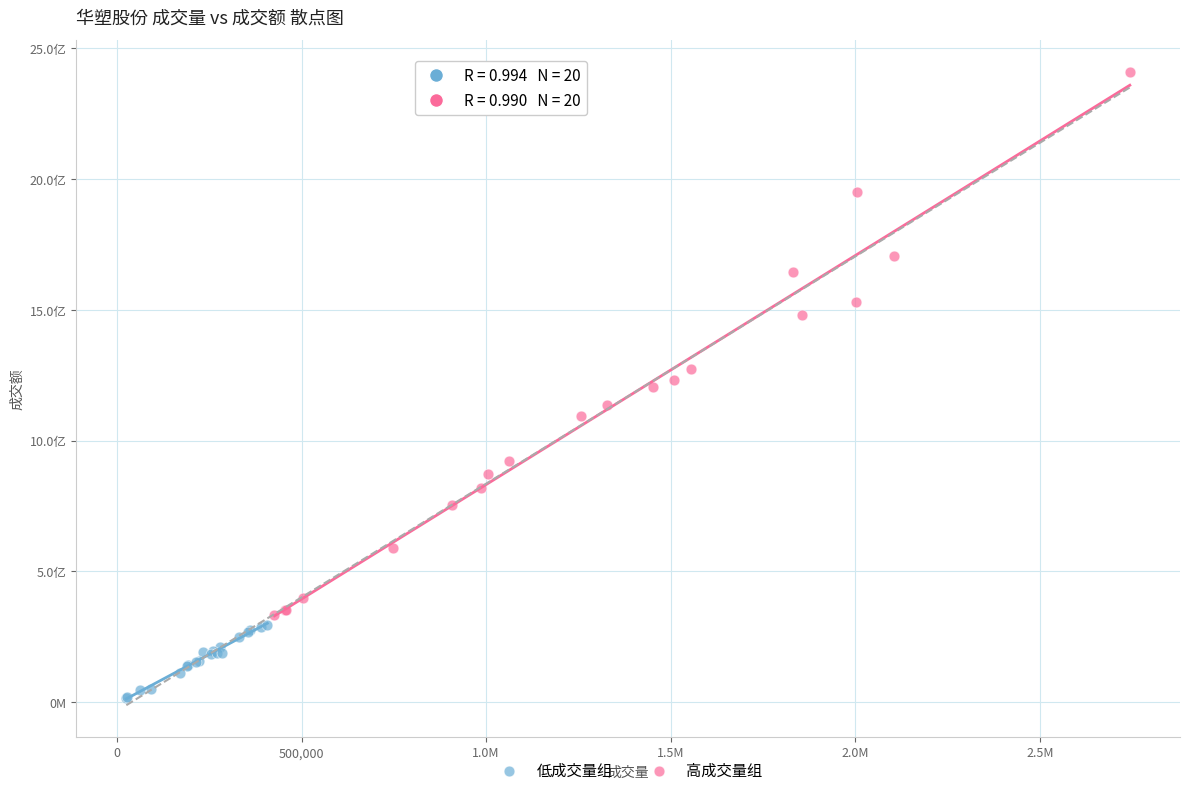

What are all the series names shown in the legend?

低成交量组, 高成交量组